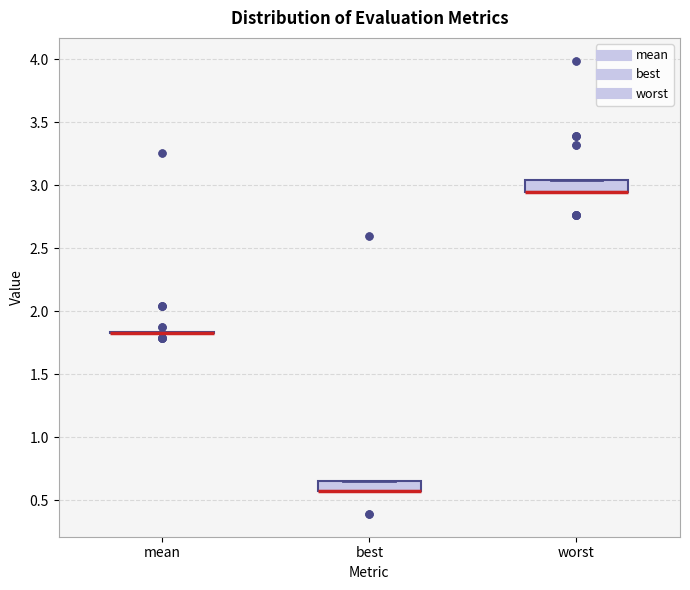

Reading left to right, read every box against the y-axis: the position of its median line, the range the box covers, and the ends of its whiskers. The values are not printed on the chart, so give them approximately, as read against the axis.

mean: box collapsed to a line at 1.85, whiskers 1.85 to 1.85
best: median 0.60 (drawn on the box's lower edge), box 0.60 to 0.65, whiskers 0.60 to 0.65
worst: median 2.95 (drawn on the box's lower edge), box 2.95 to 3.05, whiskers 2.95 to 3.05